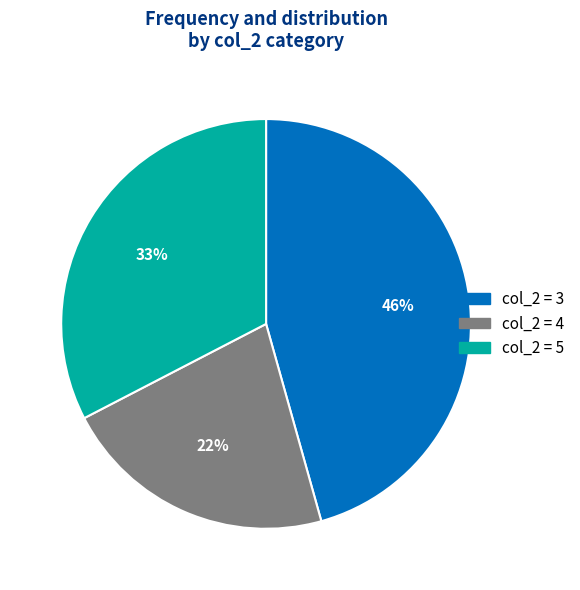

Which slice is the smallest?

col_2 = 4